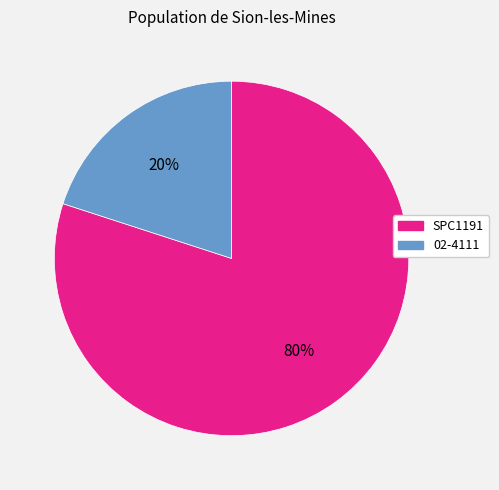

To the nearest percent, what is the difference between the SPC1191 and 02-4111 slice percentages?

60%